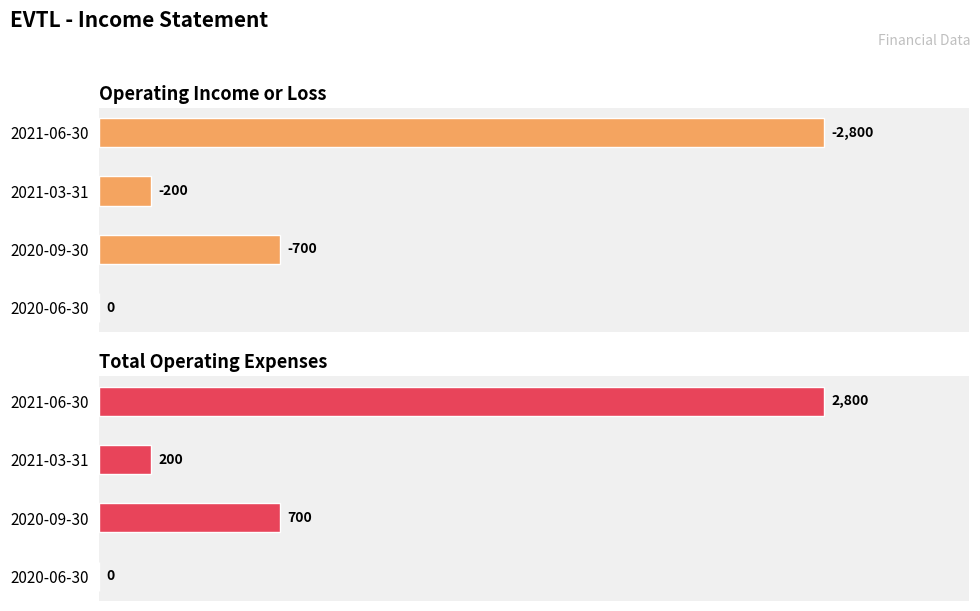

Between 2020-06-30 and 2021-06-30, which series saw the biggest shift?

Operating Income or Loss